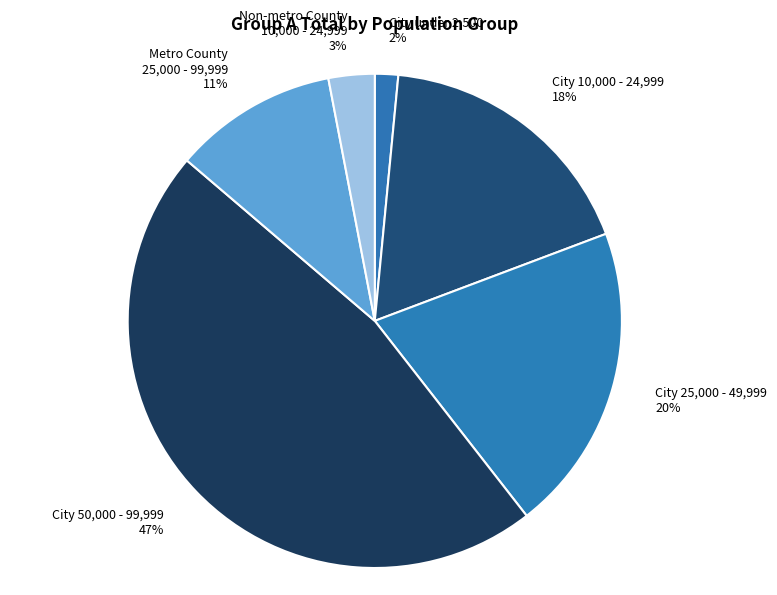

Is City 50,000 - 99,999 the majority of the pie?

No